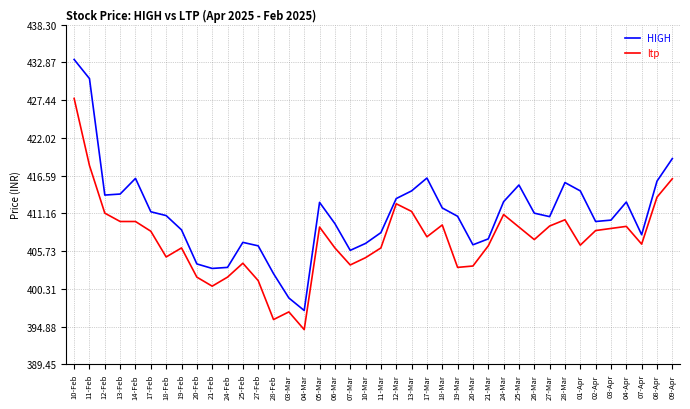

What position from the right is 18-Mar?

16